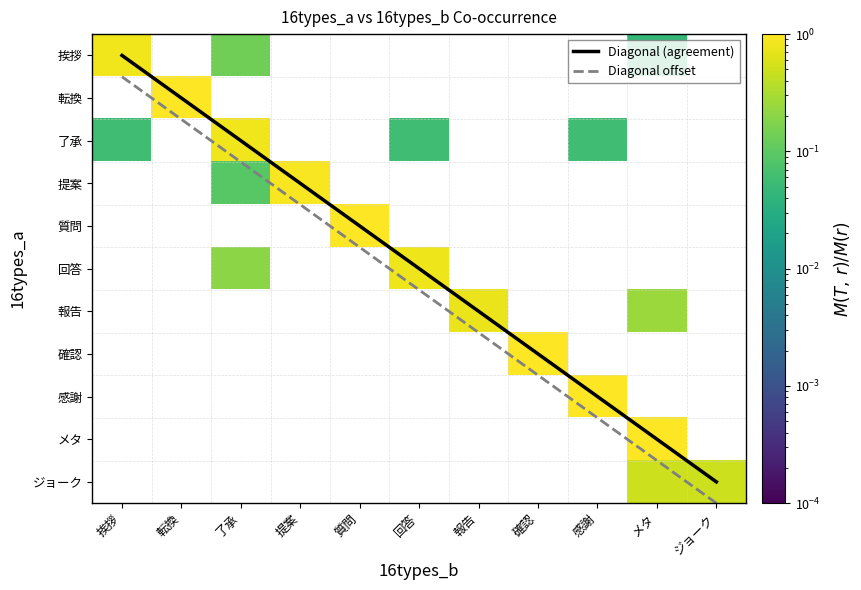

The Diagonal offset series shows 6.0 at 提案. True or false?

False